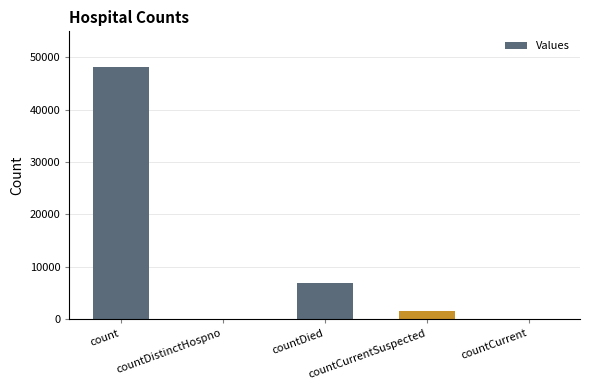

How many data points does each series have?

5